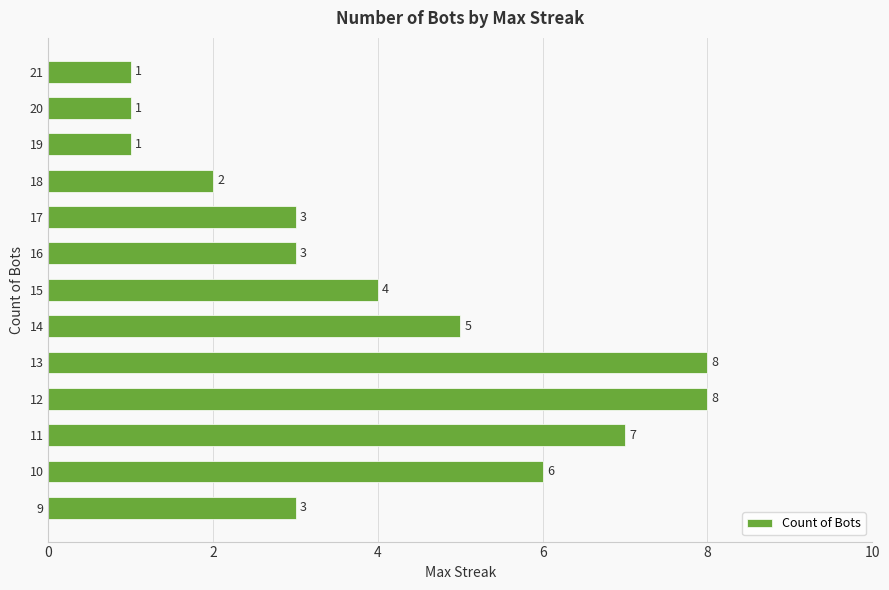

Where is the data nearest to the value 4?

15